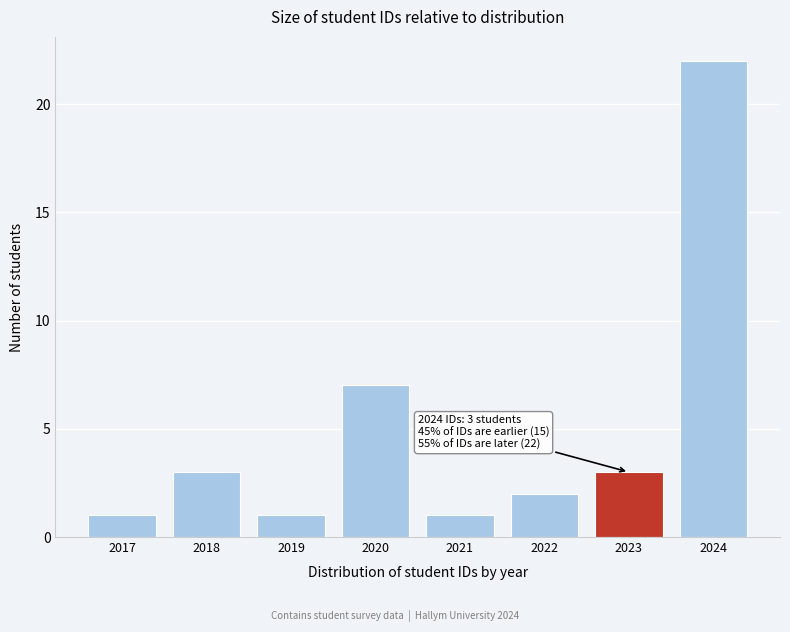

Reading right to left, list all the values displayed in this chart.

22	3	2	1	7	1	3	1